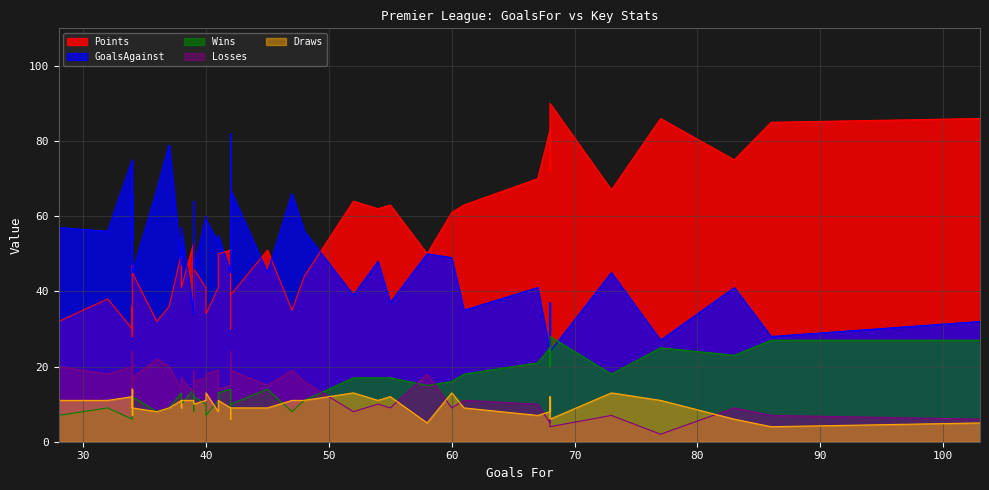

Which series changed the most between 28 and 32?

Points